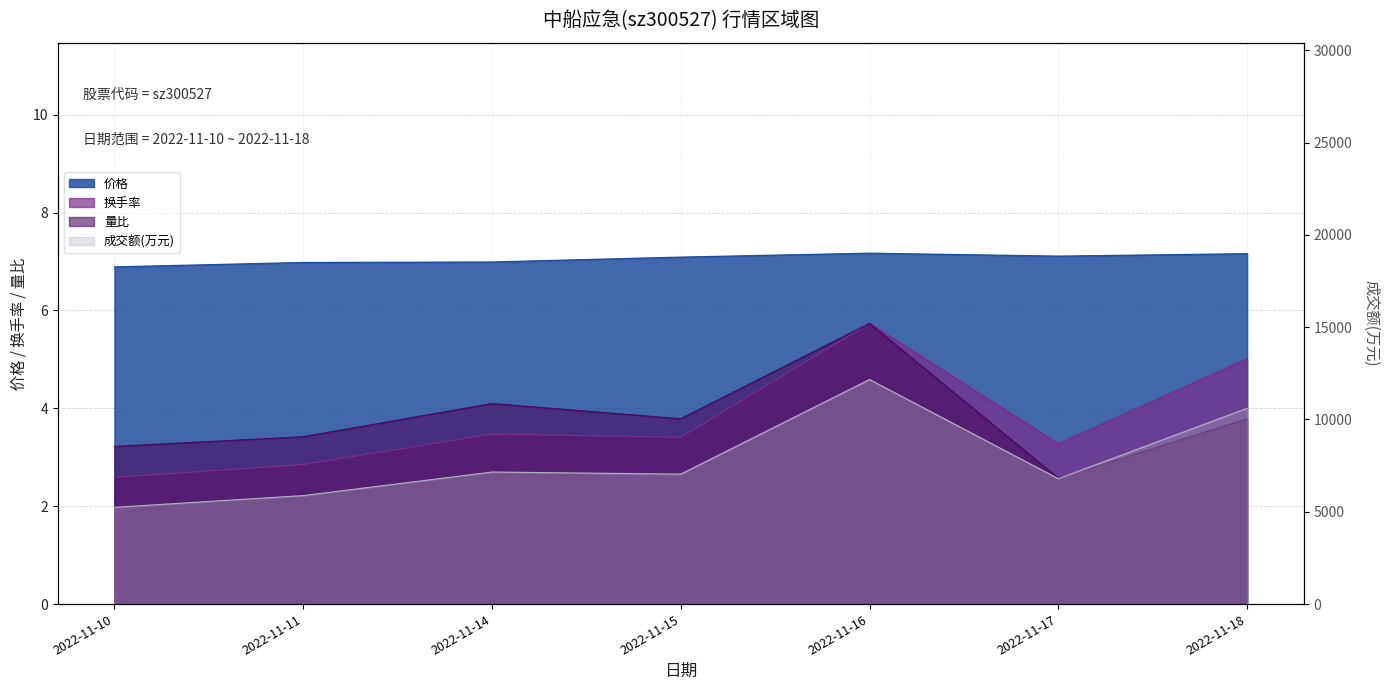

Where is the first local maximum for 换手率?

2022-11-14